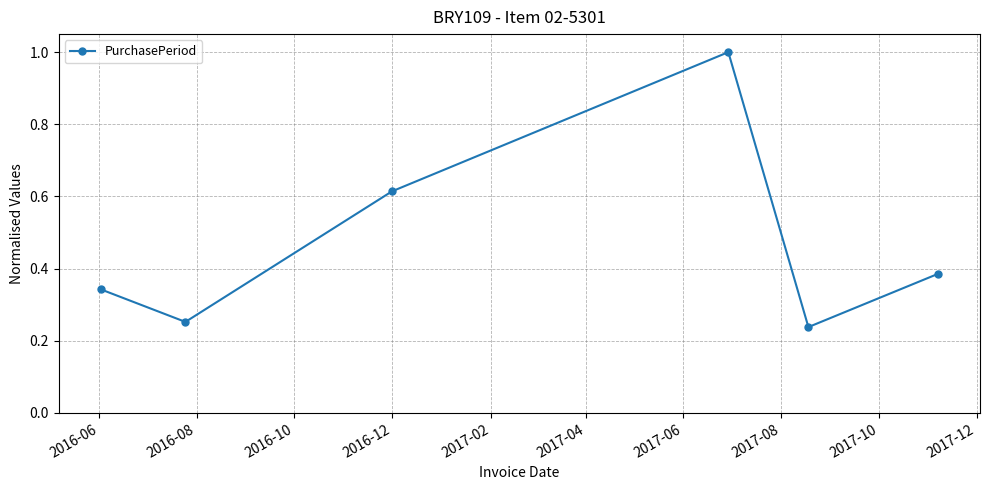

How many interior local peaks (higher than both neighbors) does the data have?

1